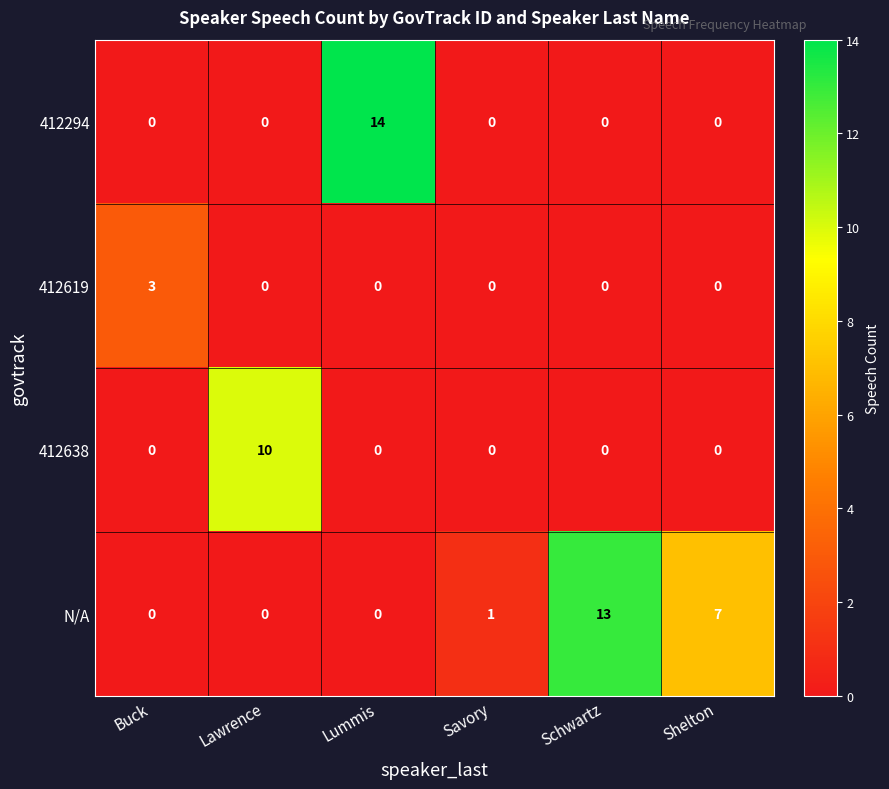

How many 412619 values are between 0 and 1?

5